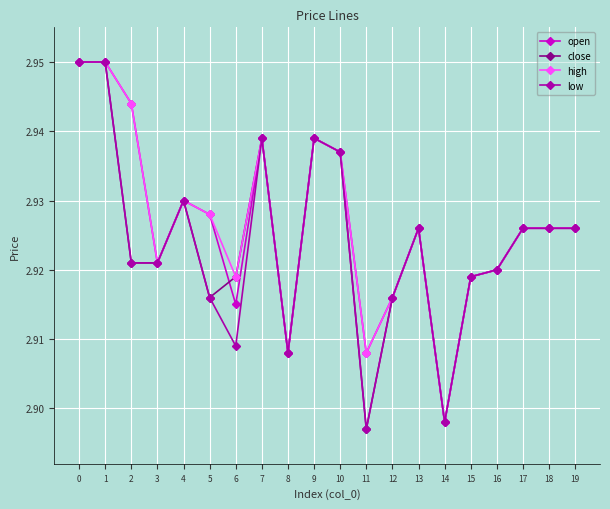

The value of close at 11 is 4.0. True or false?

False